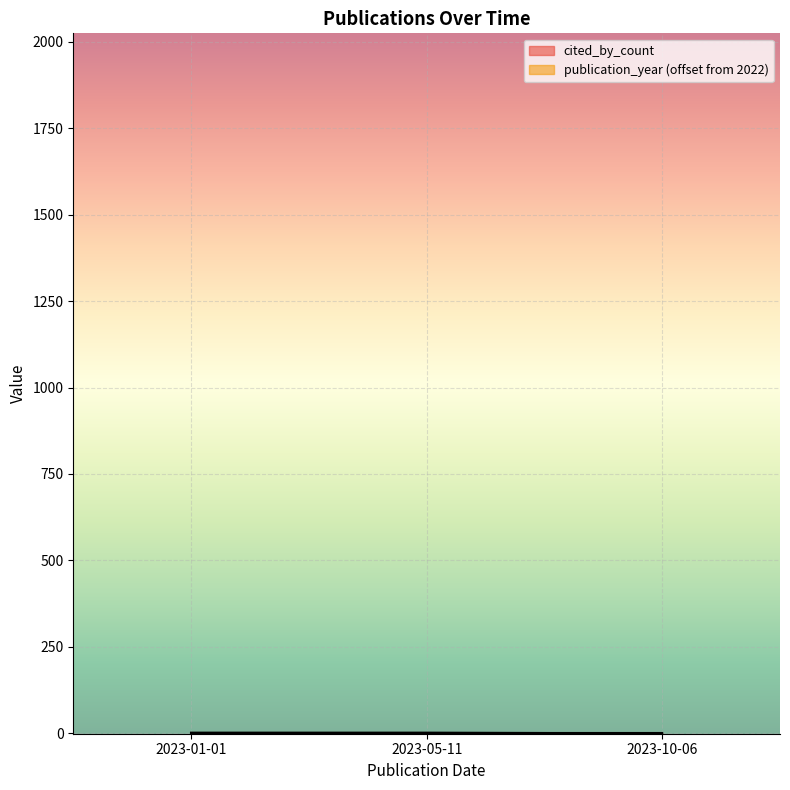

List the labels in order of value, smallest first.

2023-10-06, 2023-01-01, 2023-05-11